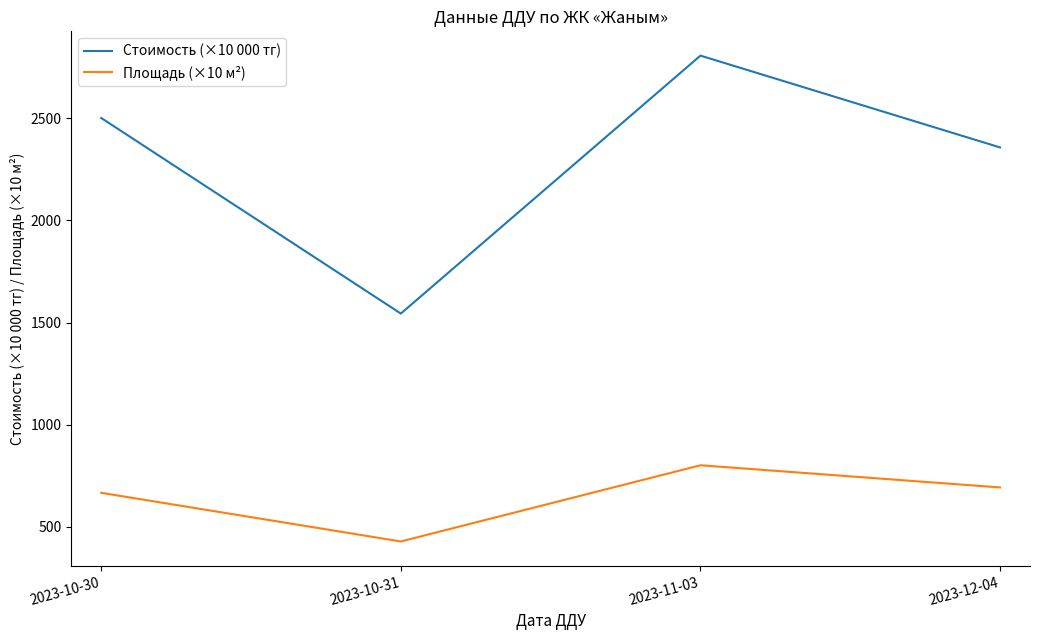

At which category does Площадь (×10 м²) reach its first local peak?

2023-11-03